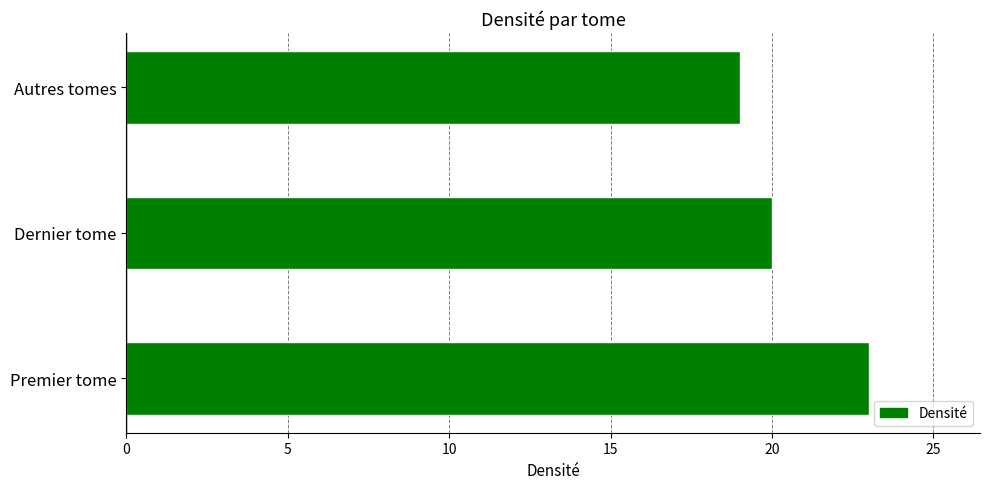

Rank the categories by value from lowest to highest.

Autres tomes, Dernier tome, Premier tome